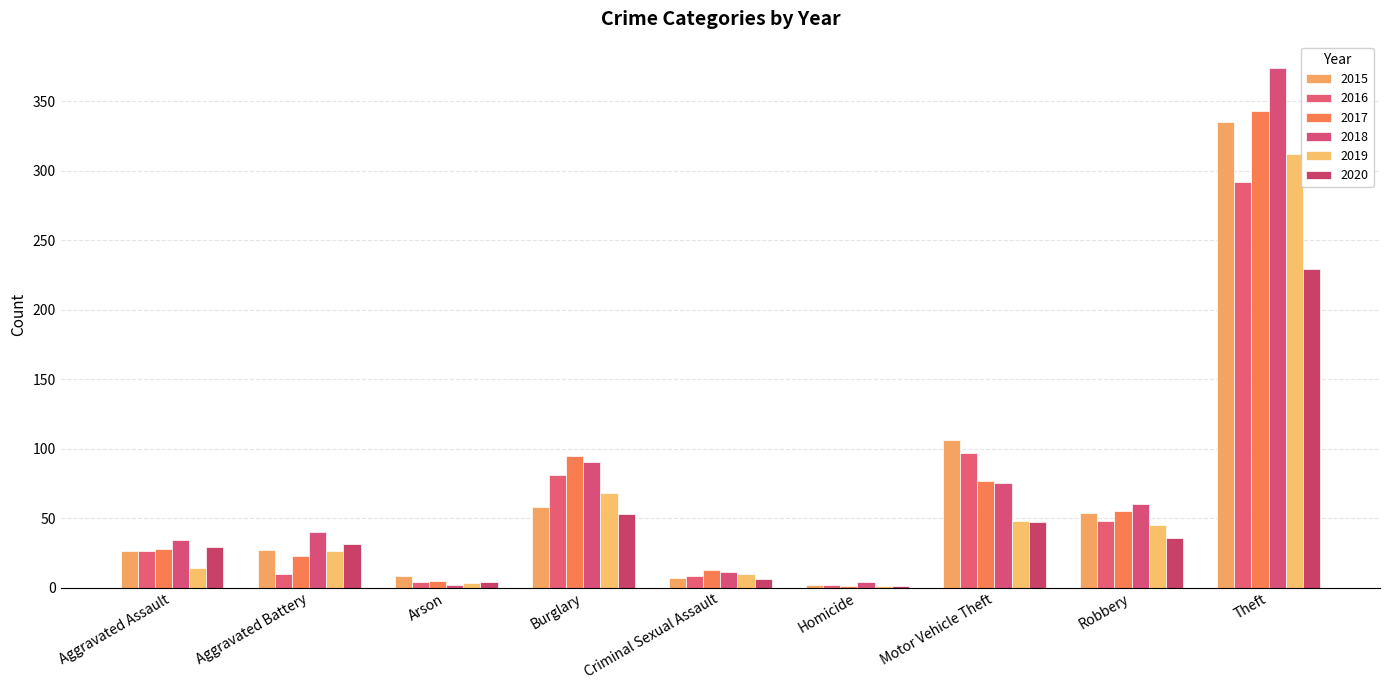

Does the chart contain stacked bars?

No